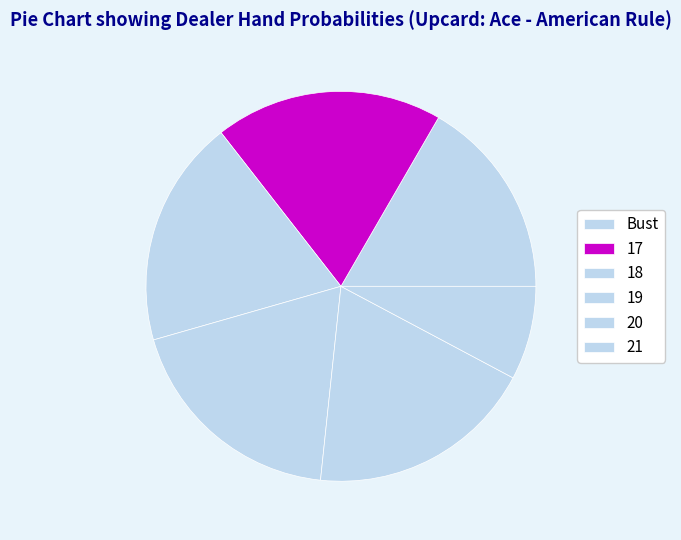

Is there any slice that represents more than half of the pie?

No